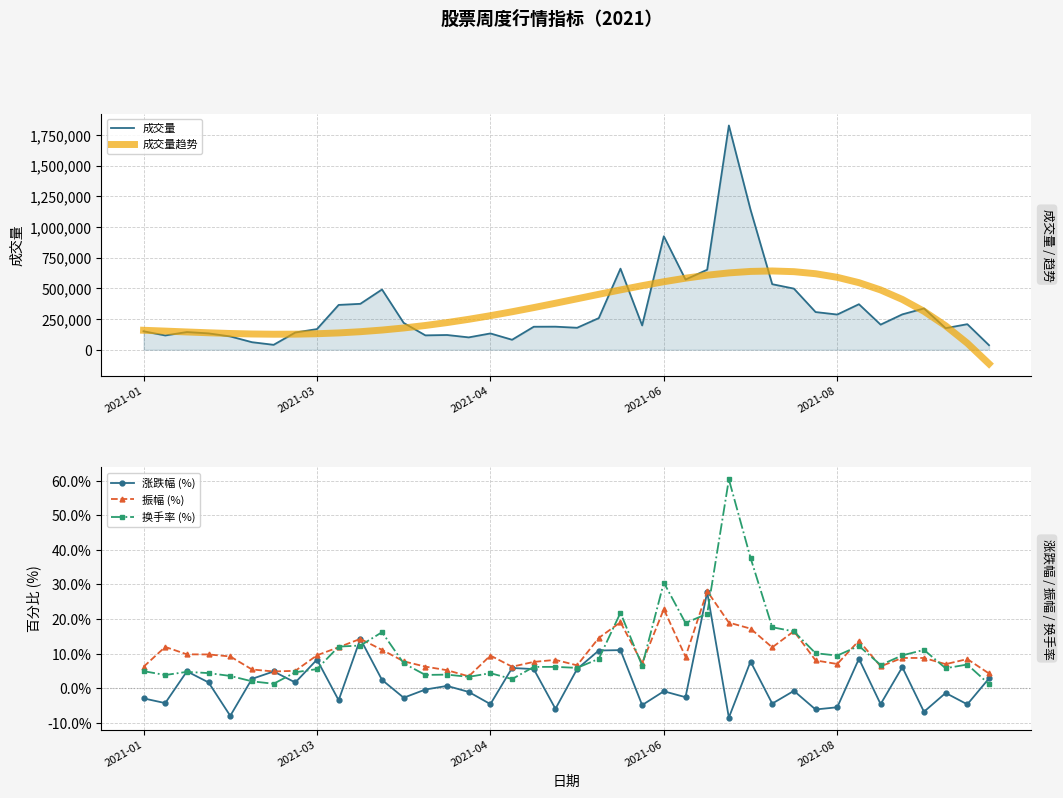

What is the average value of the 成交量趋势 series?

327701.6